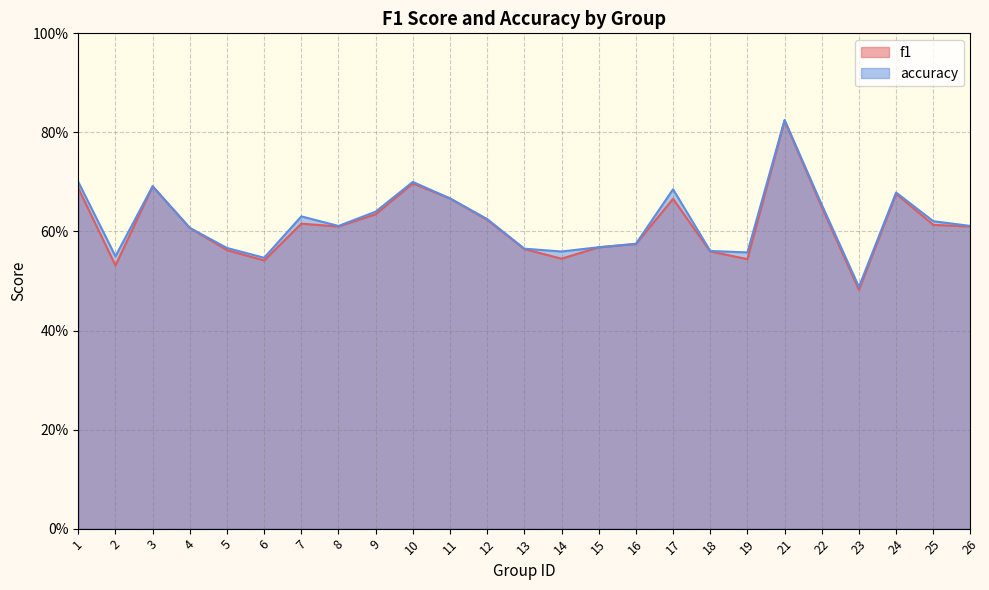

Which series changed the most between 3 and 7?

f1